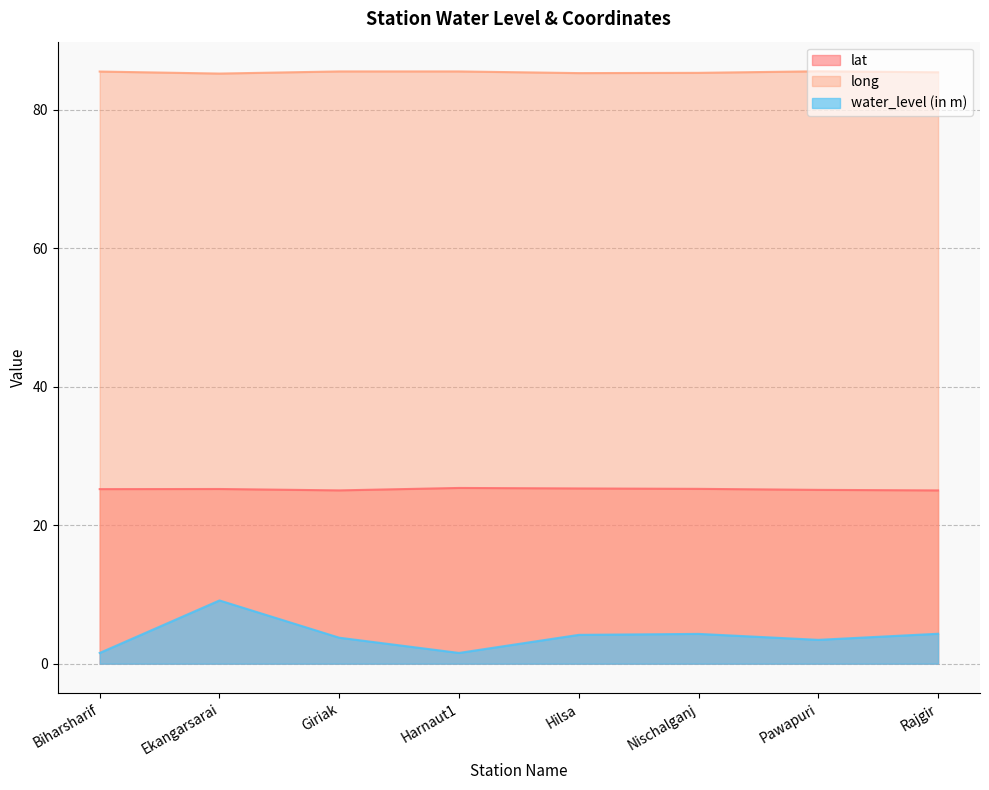

Is the value of lat at Ekangarsarai greater than the value of water_level (in m) at Harnaut1?

Yes